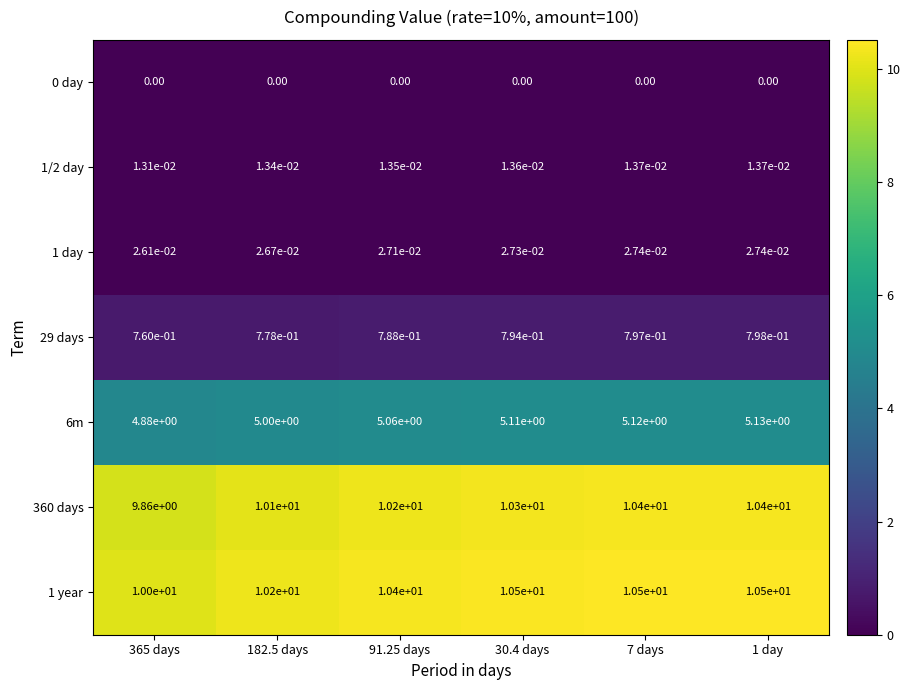

Is the value of 29 days at 365 days greater than the value of 1/2 day at 91.25 days?

Yes